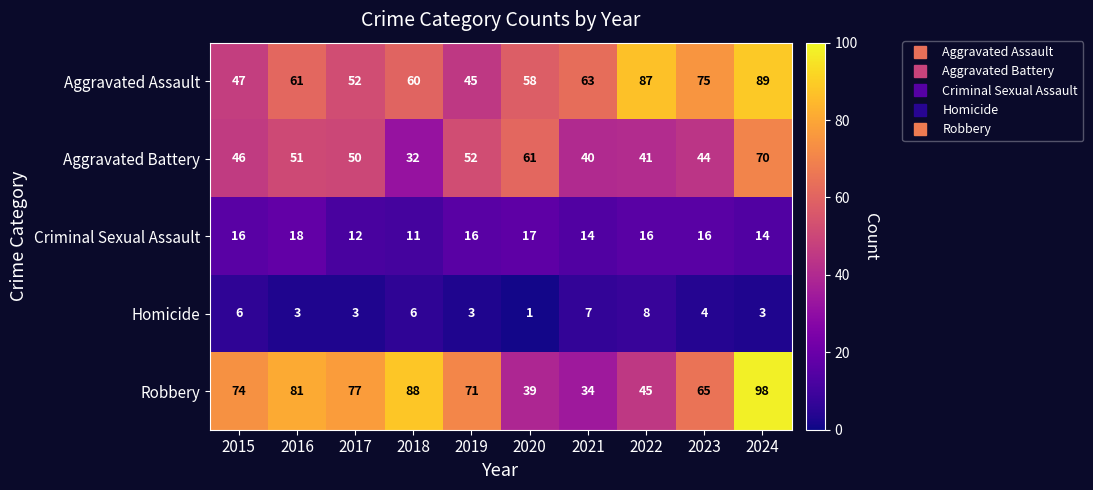

Which series has the largest total across all categories?

Robbery